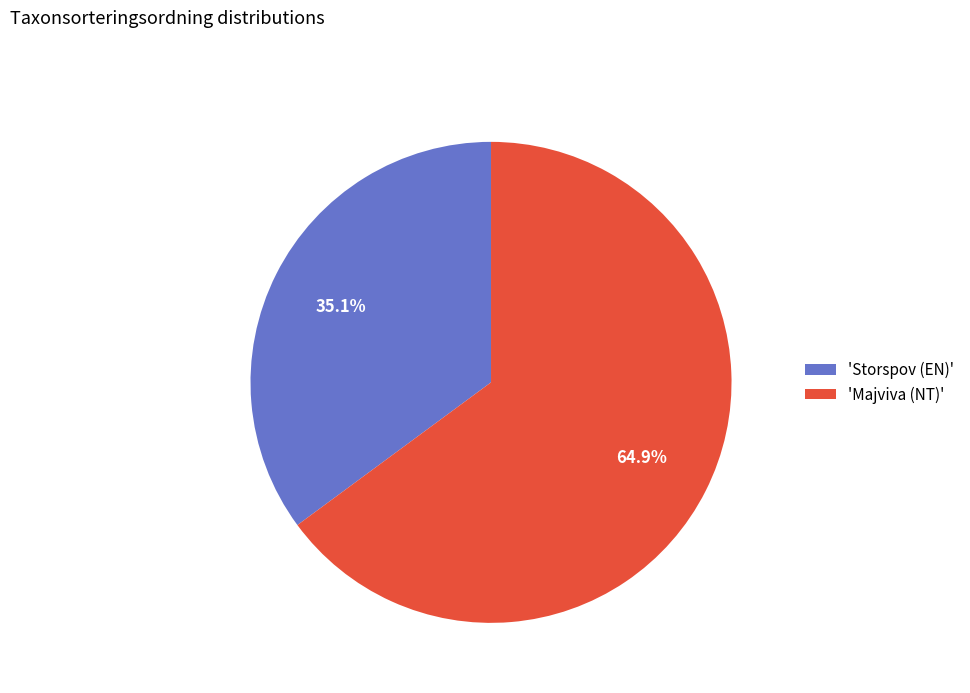

Rank the categories by value from lowest to highest.

'Storspov (EN)', 'Majviva (NT)'